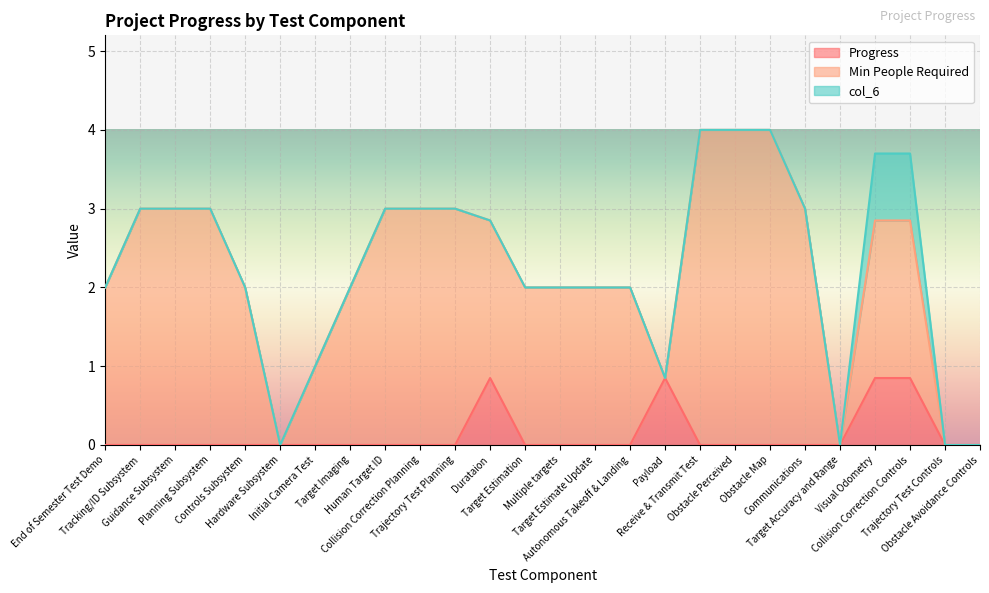

What is the difference between the maximum and second lowest values in the Progress series?

0.8